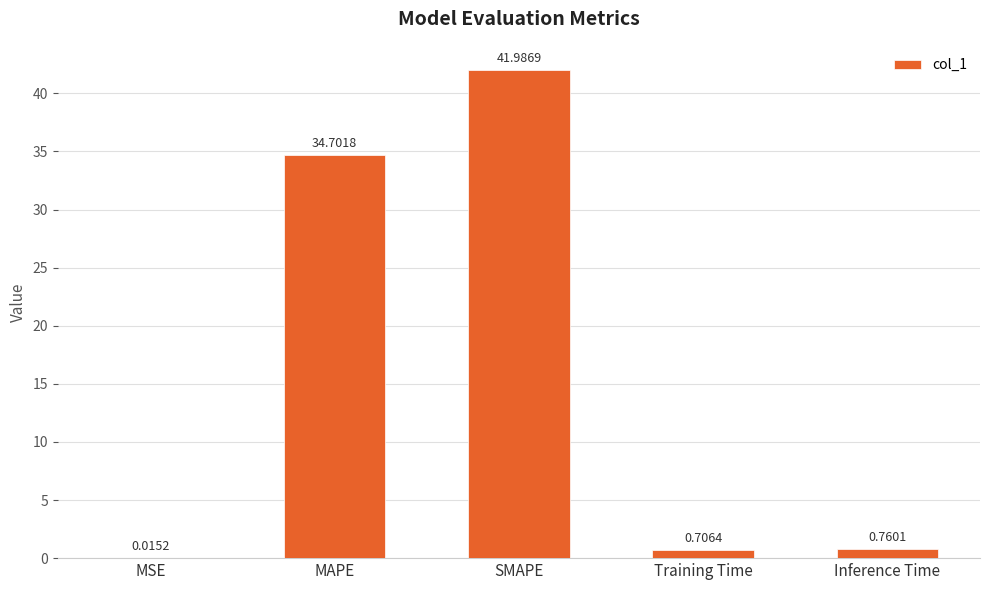

How many categories are shown in the chart?

5